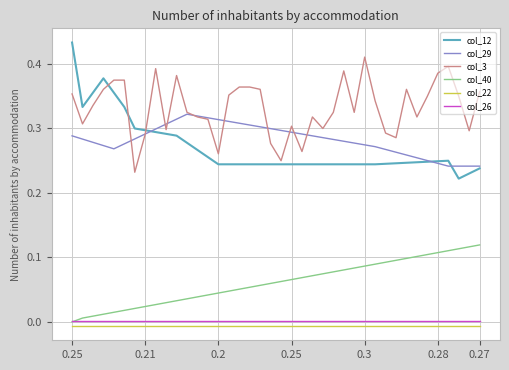

Which series has the largest range (max minus min)?

col_12